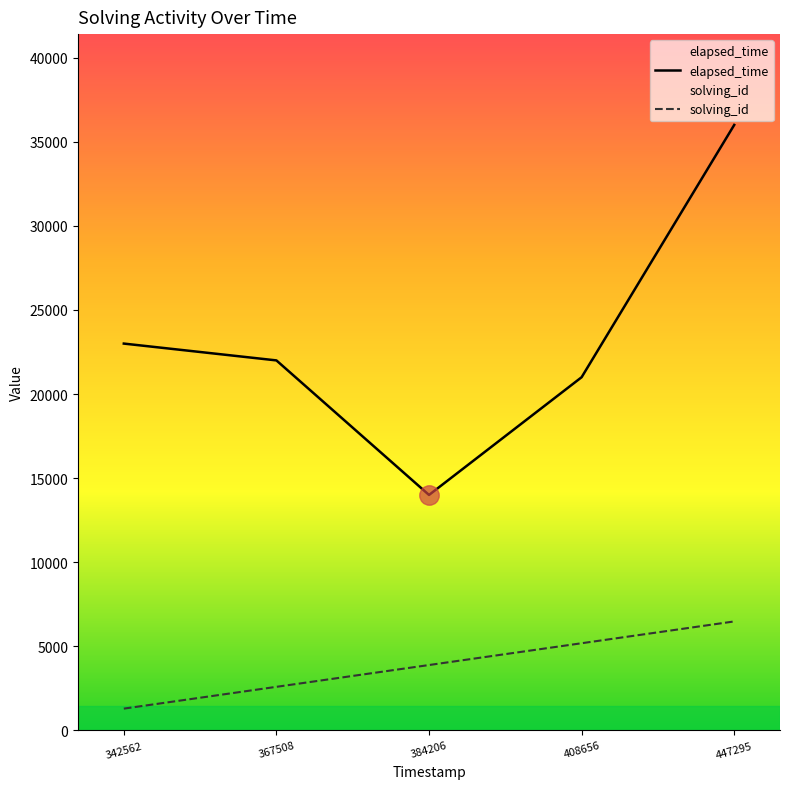

What is the average value of the elapsed_time series?

23200